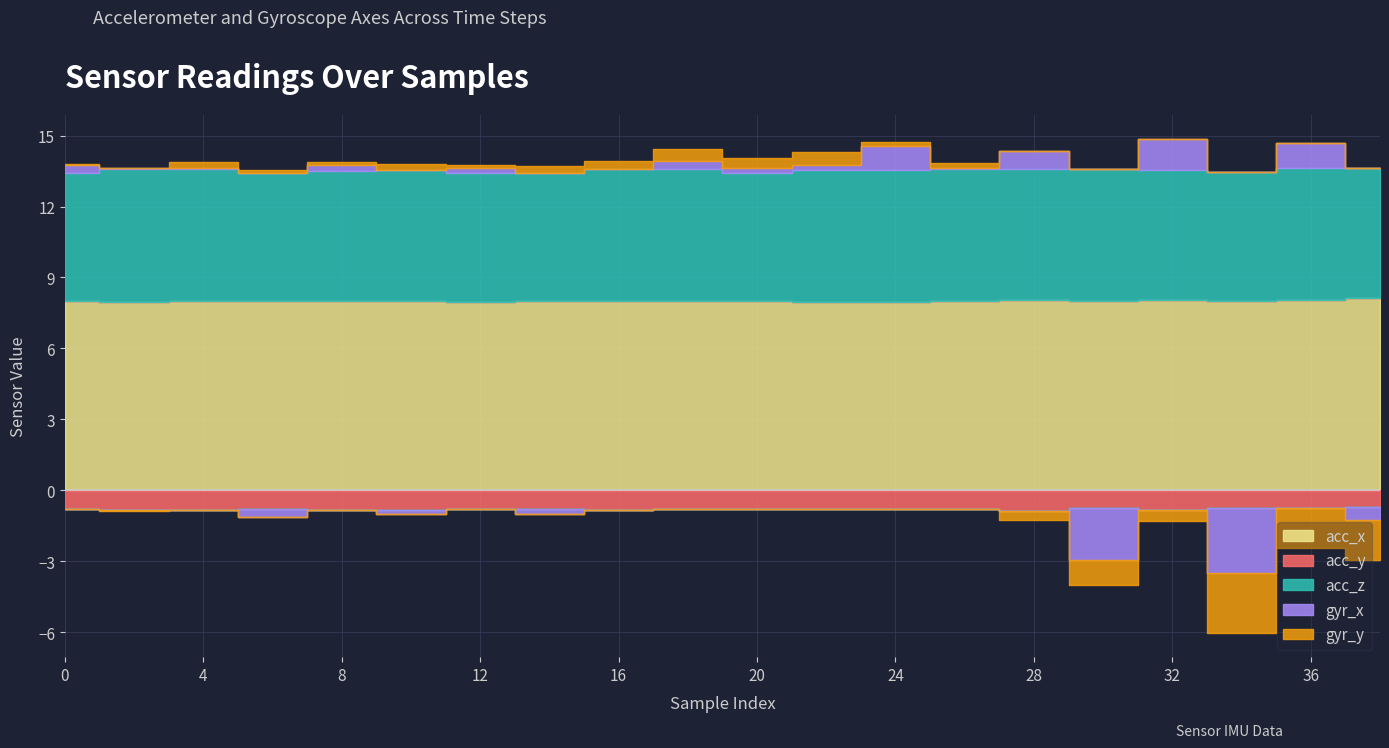

At which category does acc_x reach its first local valley?

2